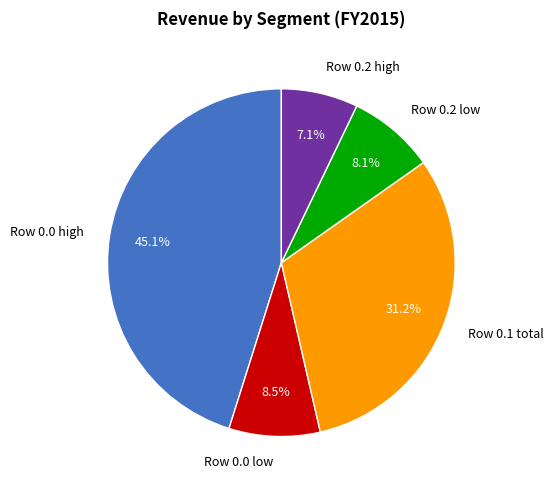

How much of the chart is everything except Row 0.0 high?

54.9%